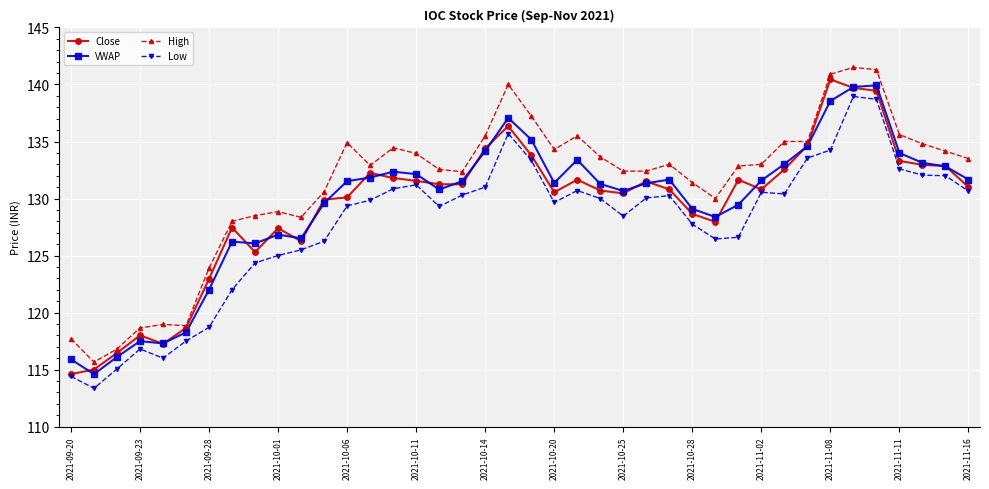

What is the minimum value for High?

115.7